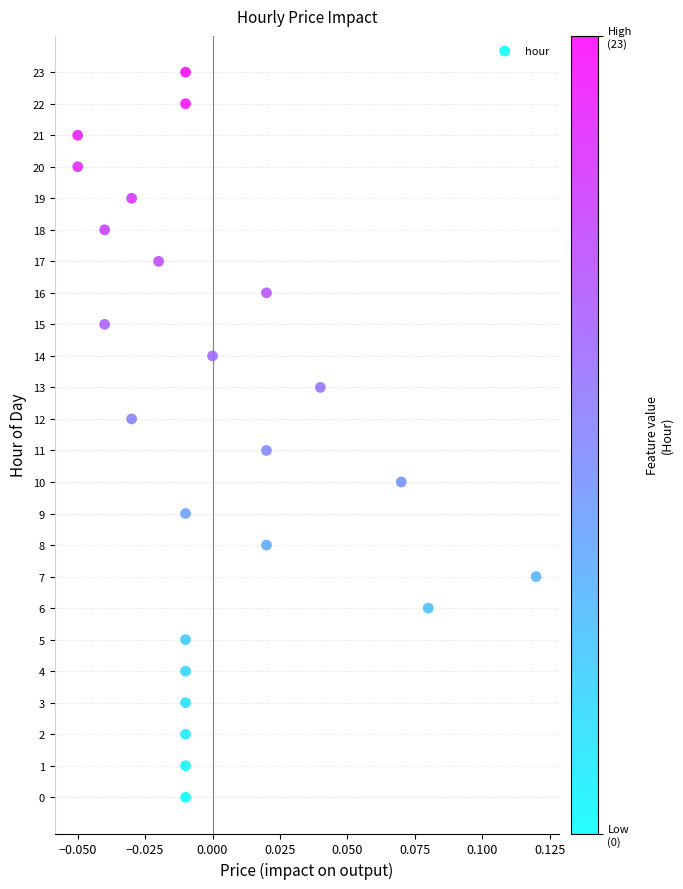

What is the range of Y values (max minus min)?

23